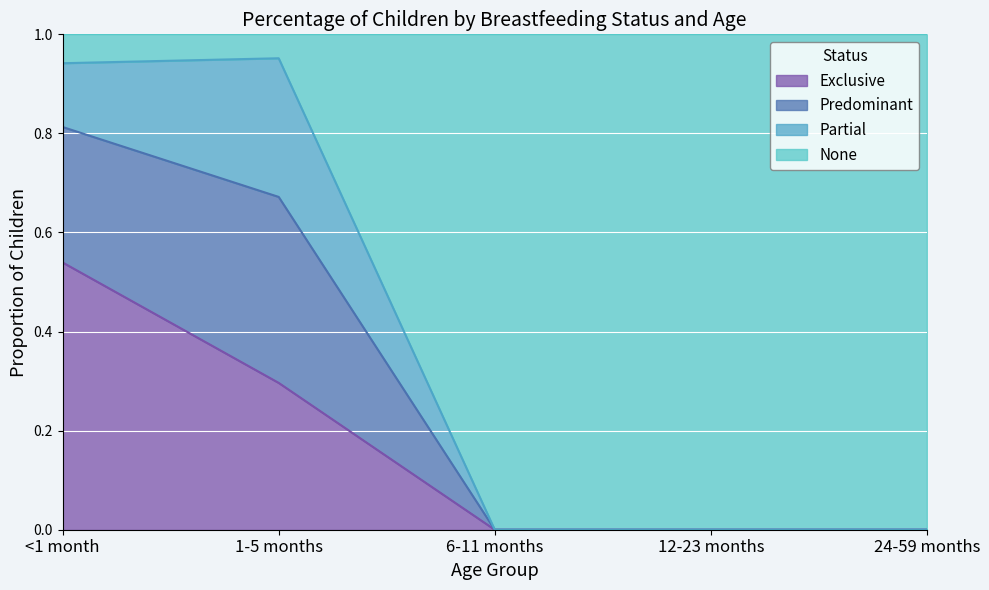

How many values in the Exclusive series exceed 0?

2